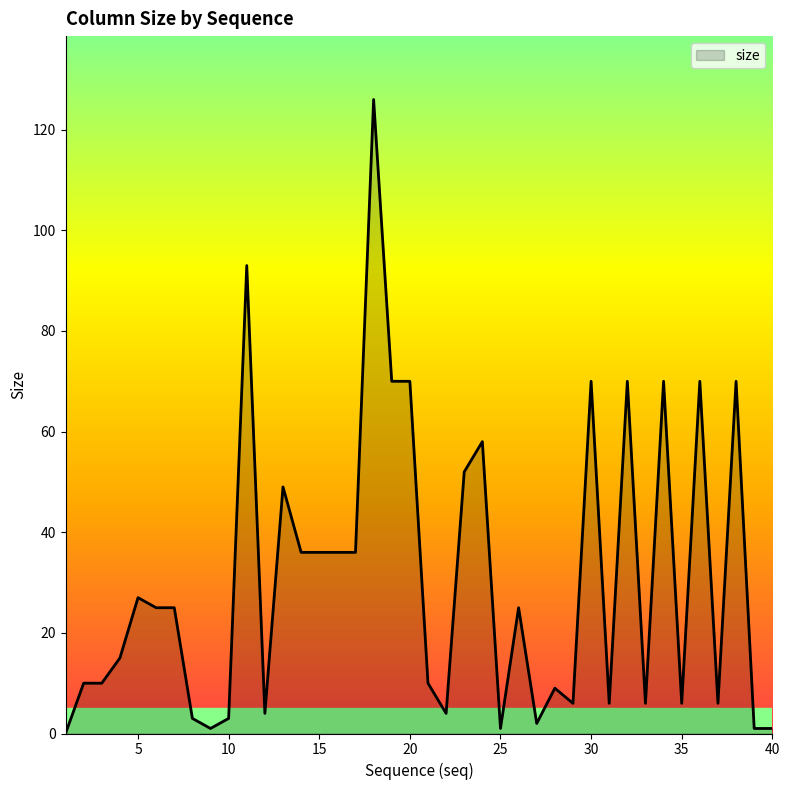

What is the difference between the maximum and minimum values?

126